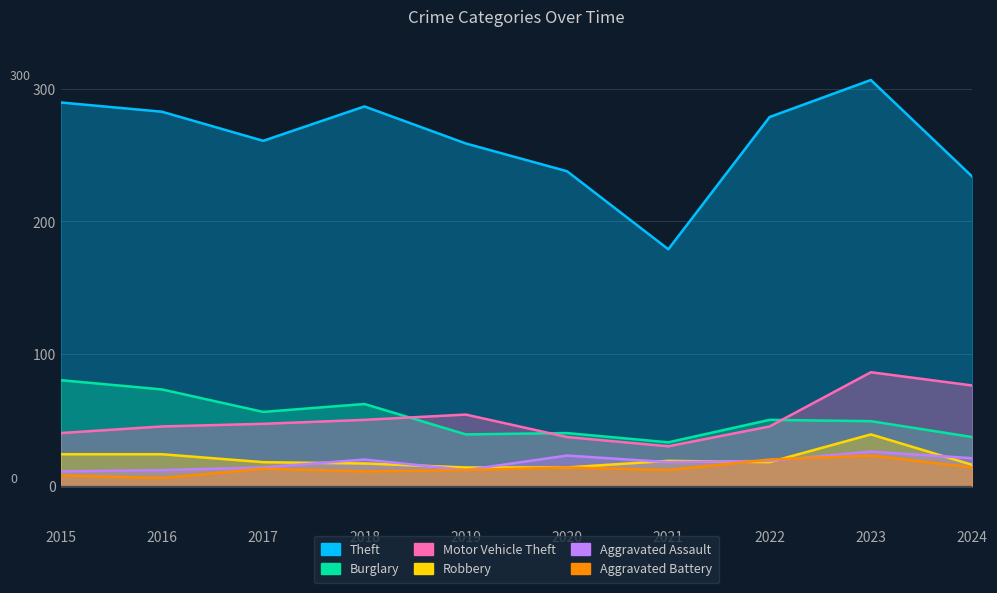

The value of Aggravated Assault at 2022 is 13. True or false?

False